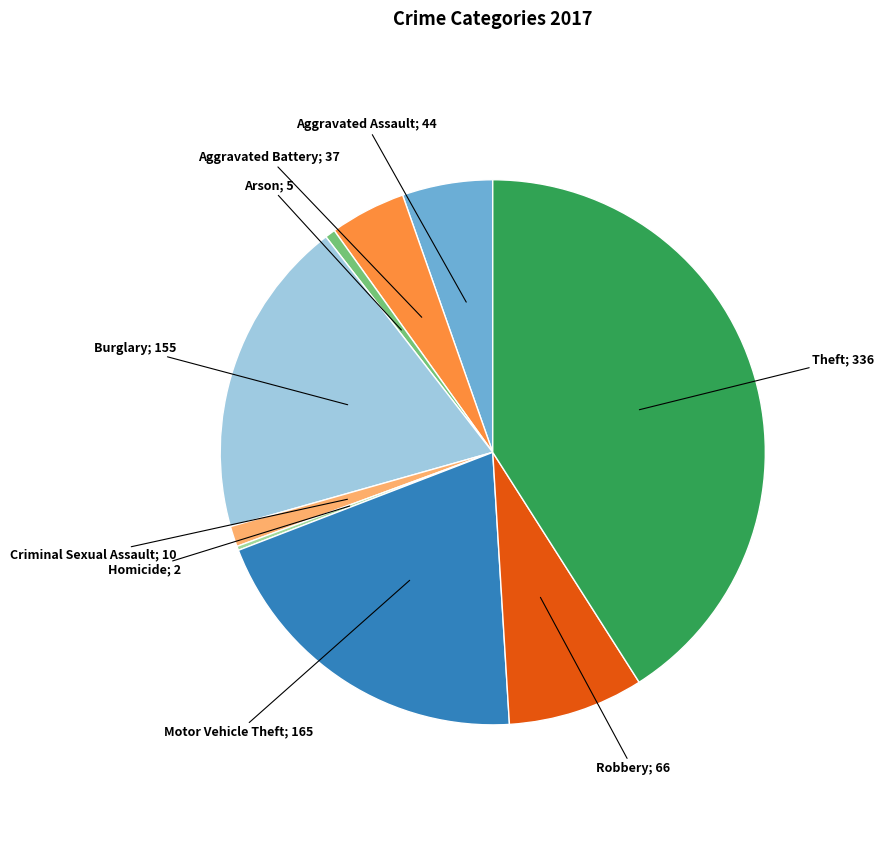

Is there a majority slice in this chart?

No